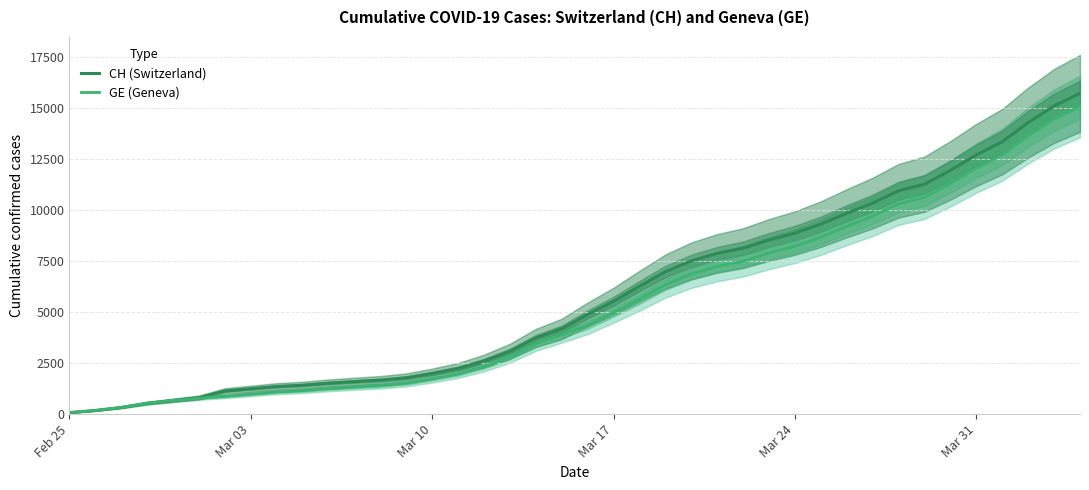

At how many categories does at least one series exceed 9516?

10